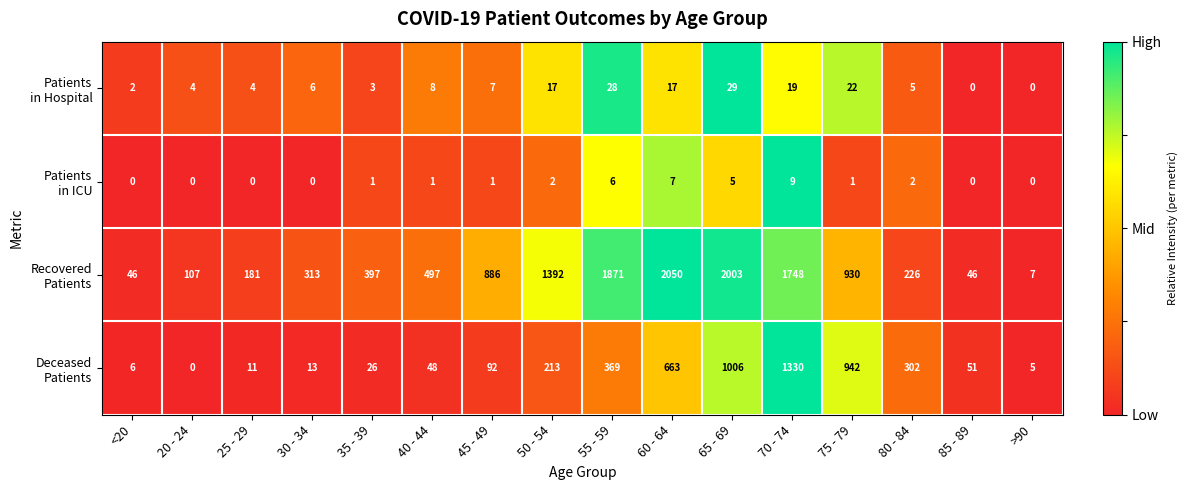

At which category does the chart reach its peak across all series?

60 - 64